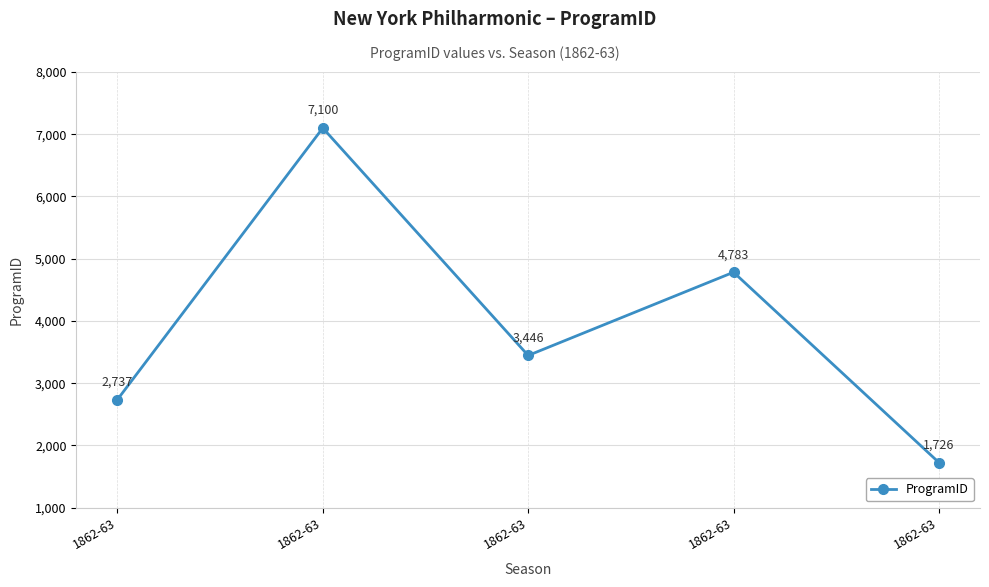

Where does the data first go above 3446?

1862-63